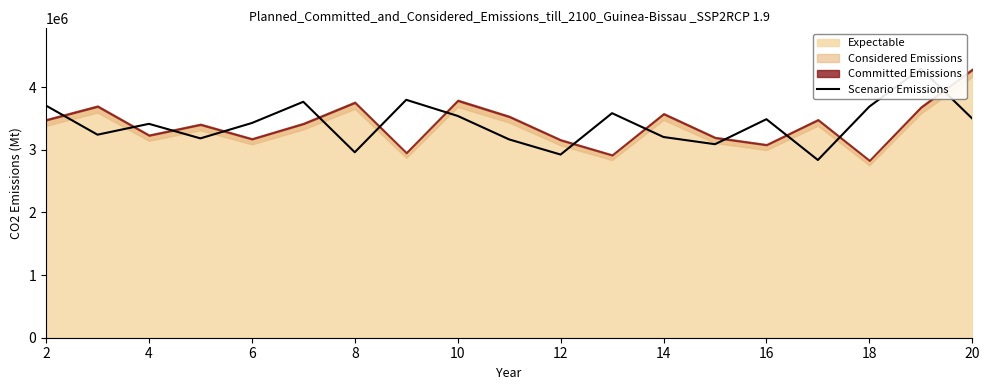

Count the number of categories in the chart.

19